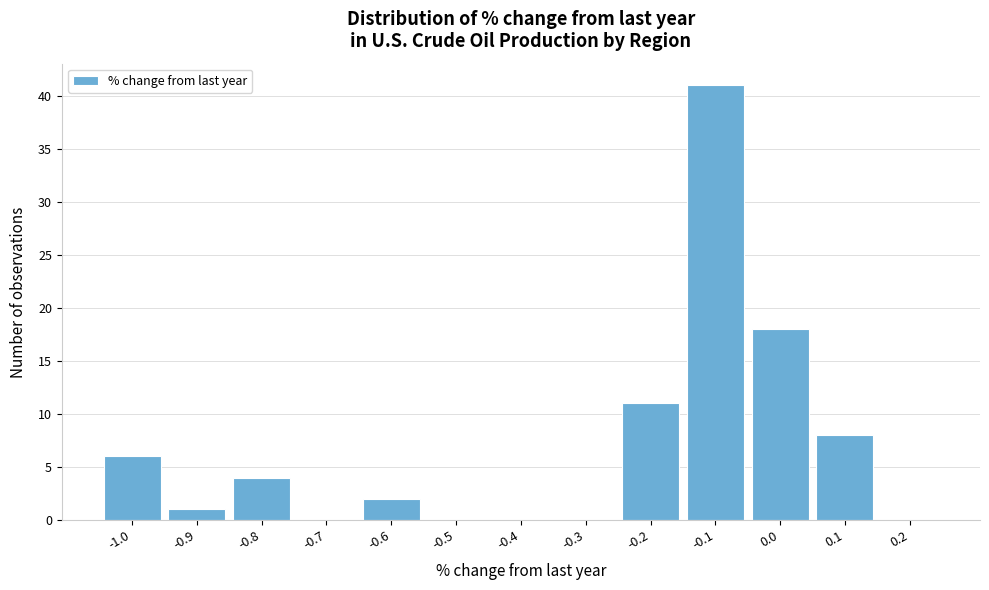

Reading right to left, list all the values displayed in this chart.

0.2=0	0.1=8	0.0=18	-0.1=41	-0.2=11	-0.3=0	-0.4=0	-0.5=0	-0.6=2	-0.7=0	-0.8=4	-0.9=1	-1.0=6